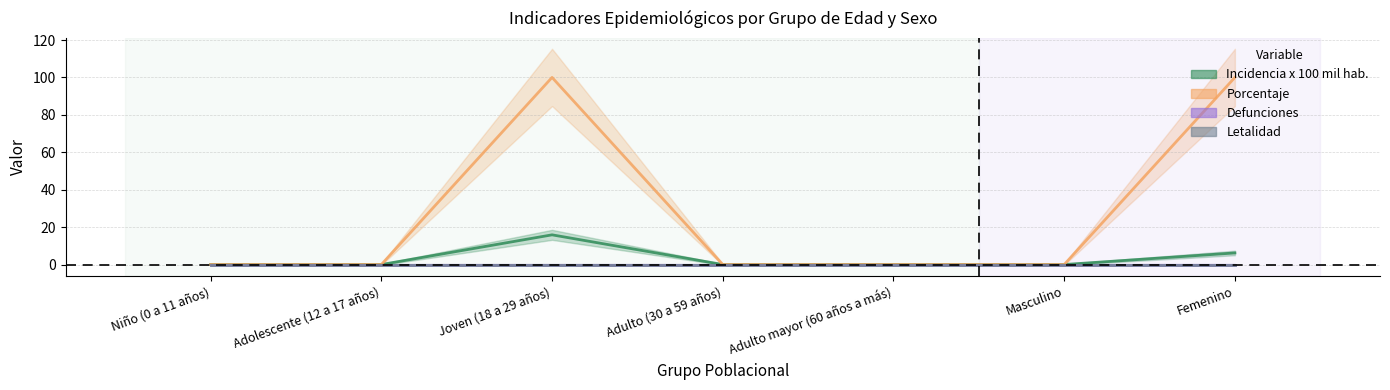

What position from the right is Masculino?

2